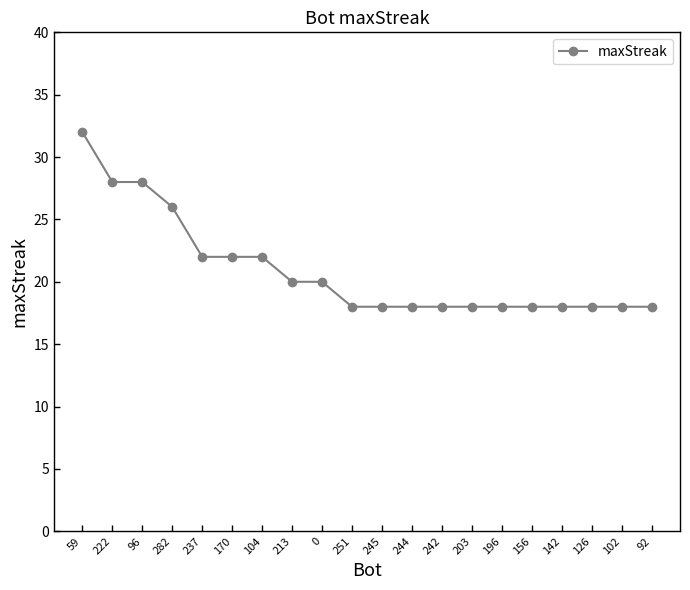

What is the ratio of the value at 203 to the value at 237?

0.8